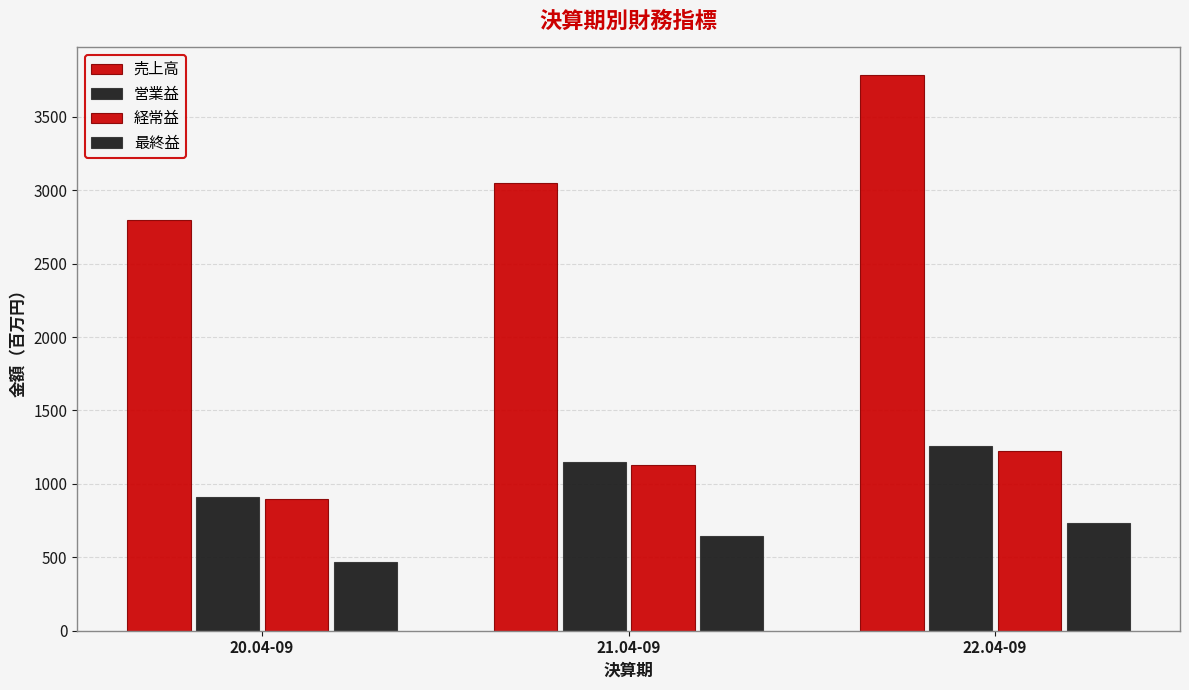

Does the chart contain any negative values?

No